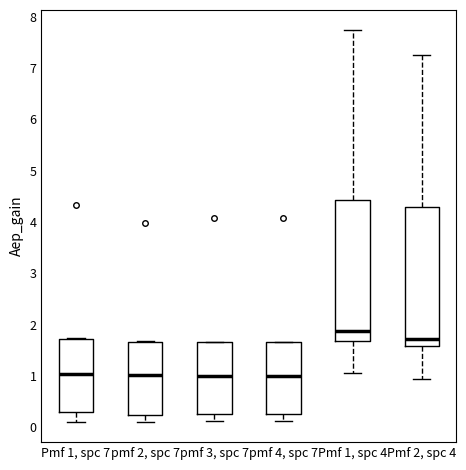

Where does the lower whisker of the box for Pmf 1, spc 4 end on the y-axis? The values are not printed on the chart, so give them approximately, as read against the axis.

1.1